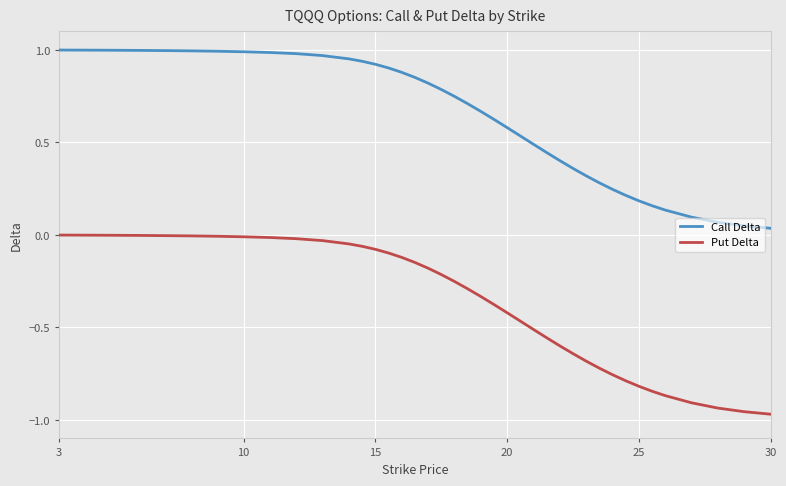

Which series has the largest range (max minus min)?

Put Delta